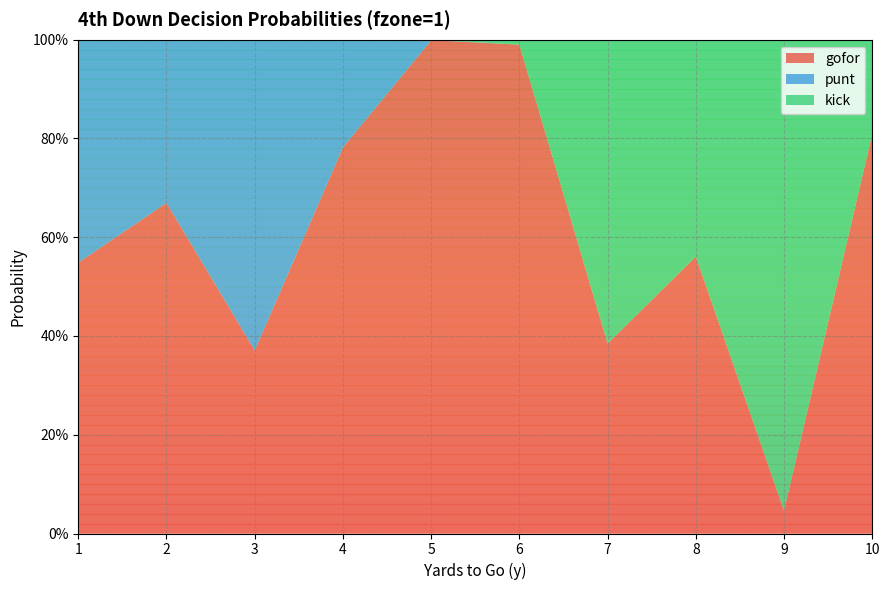

Reading right to left, what are all the values shown in this chart?

gofor: 10=0.8	9=0.0	8=0.6	7=0.4	6=1.0	5=1.0	4=0.8	3=0.4	2=0.7	1=0.5
punt: 10=0.0	9=0.0	8=0.0	7=0.0	6=0.0	5=0.0	4=0.2	3=0.6	2=0.3	1=0.5
kick: 10=0.2	9=1.0	8=0.4	7=0.6	6=0.0	5=0.0	4=0.0	3=0.0	2=0.0	1=0.0